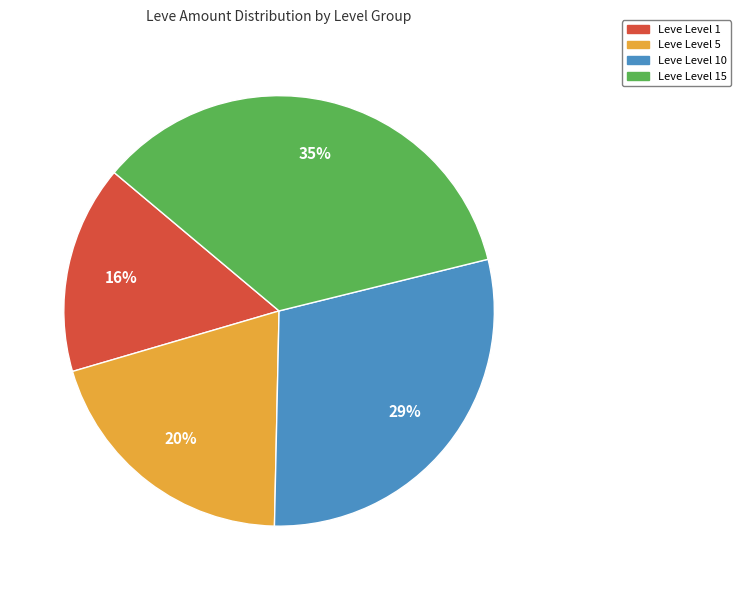

Is there any slice that represents more than half of the pie?

No